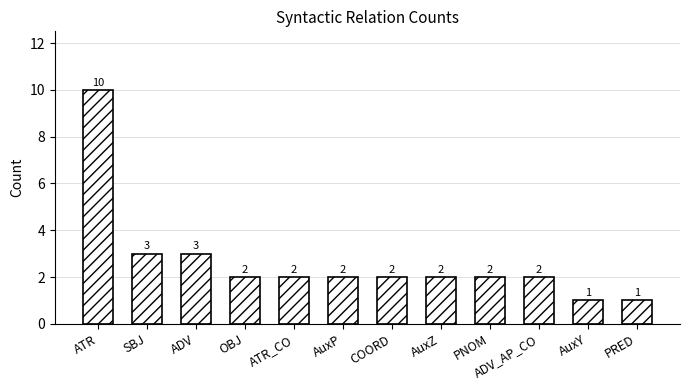

What is the greatest value displayed?

10